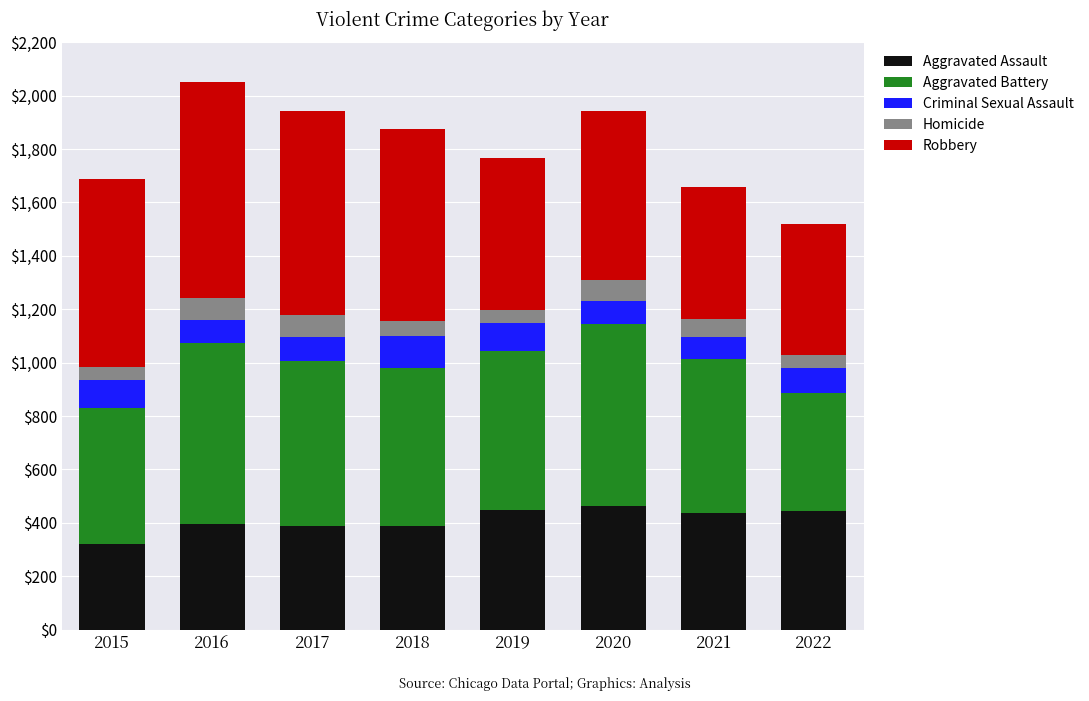

The Aggravated Assault series shows 621 at 2016. True or false?

False